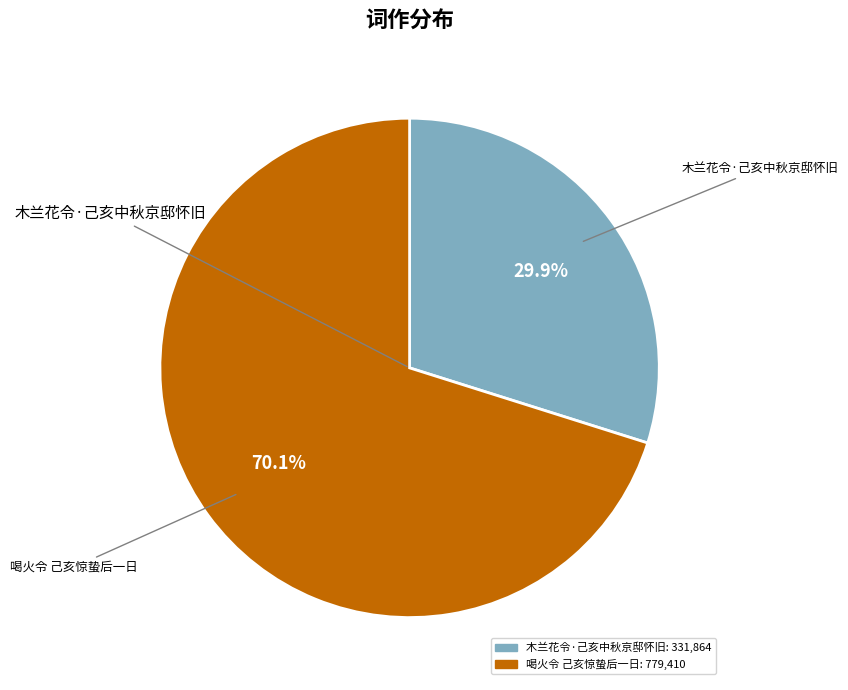

Is there any slice that represents more than half of the pie?

Yes